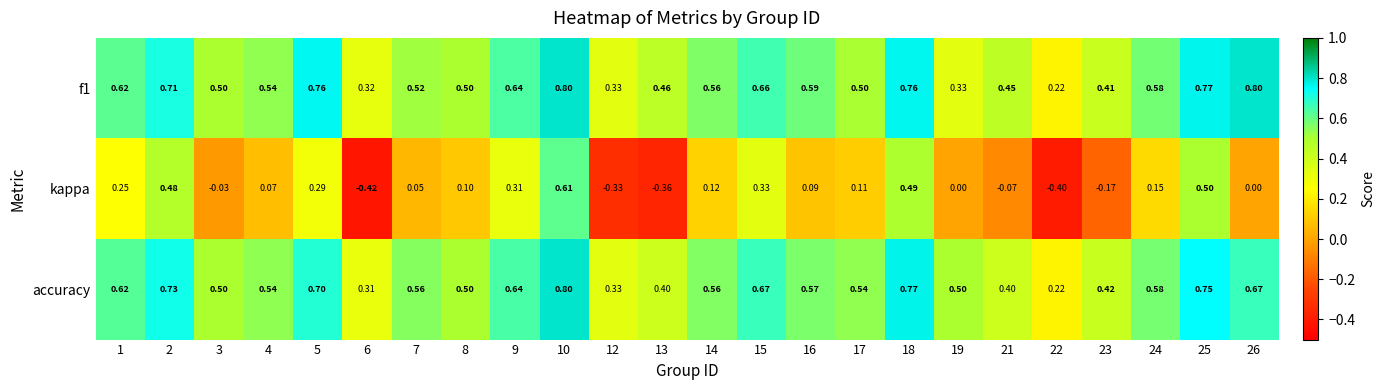

How many values in the kappa series are below 0?

7